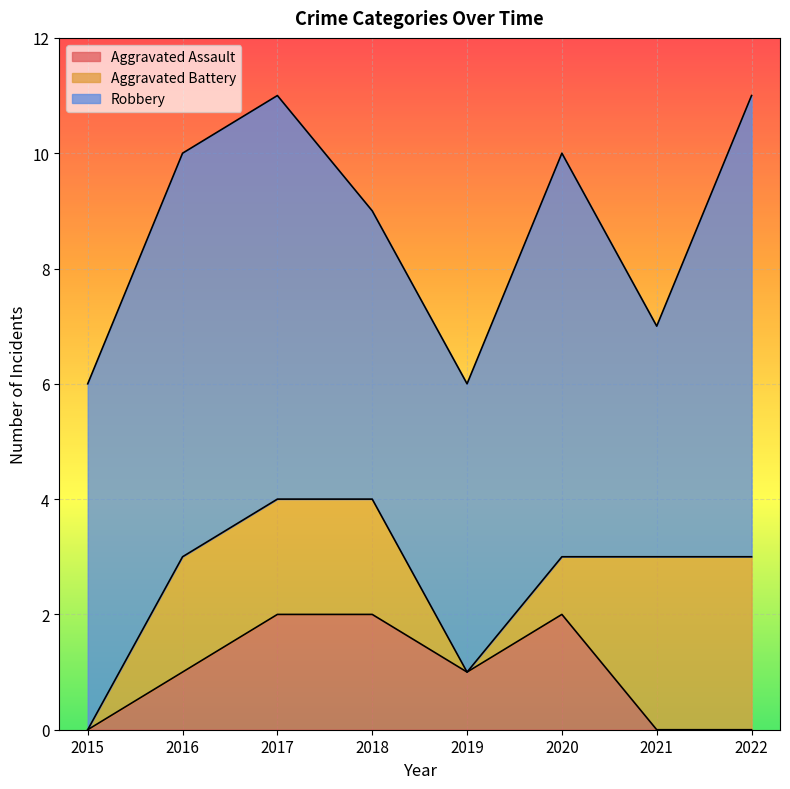

True or false: Robbery and Aggravated Assault cross at least once.

False